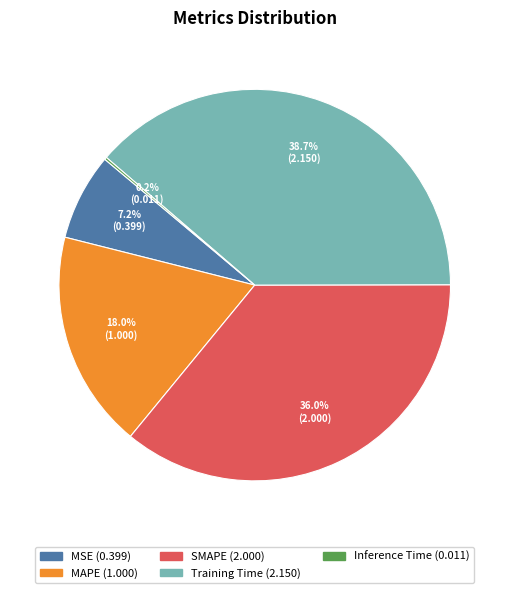

Which category has the biggest portion of the pie?

Training Time